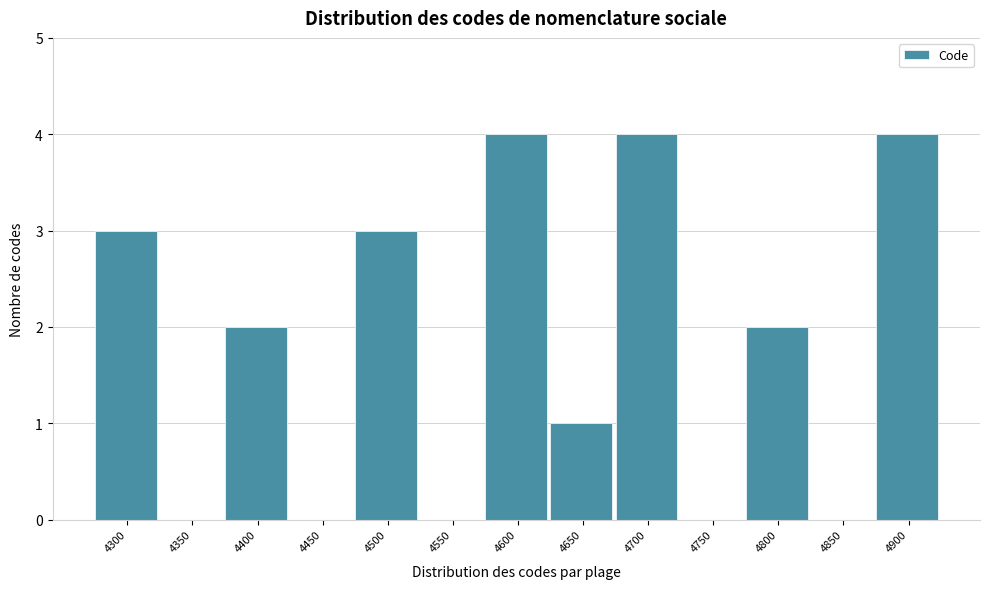

Reading right to left, transcribe all the data shown in this chart.

4900=4	4850=0	4800=2	4750=0	4700=4	4650=1	4600=4	4550=0	4500=3	4450=0	4400=2	4350=0	4300=3